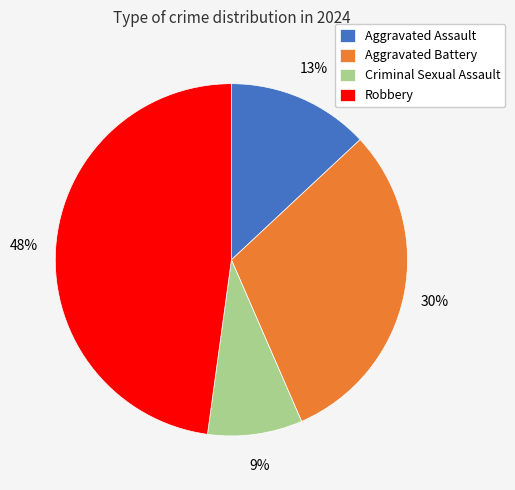

To the nearest percent, what is the combined percentage of Criminal Sexual Assault and Aggravated Battery?

39%